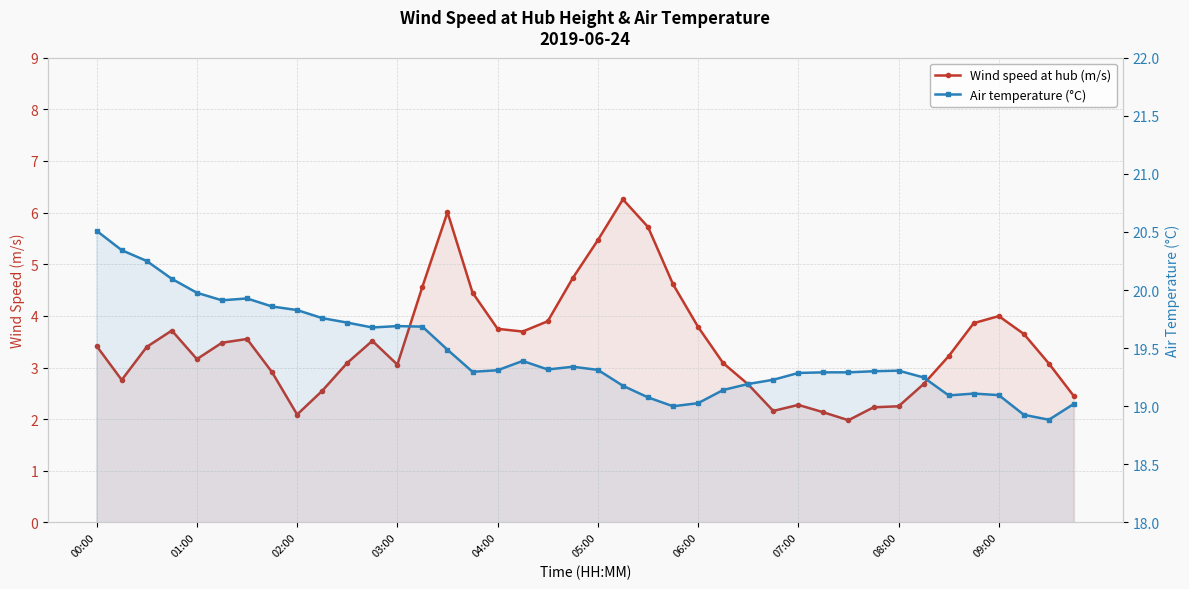

True or false: Wind speed at hub (m/s) and Air temperature (°C) cross at least once.

False